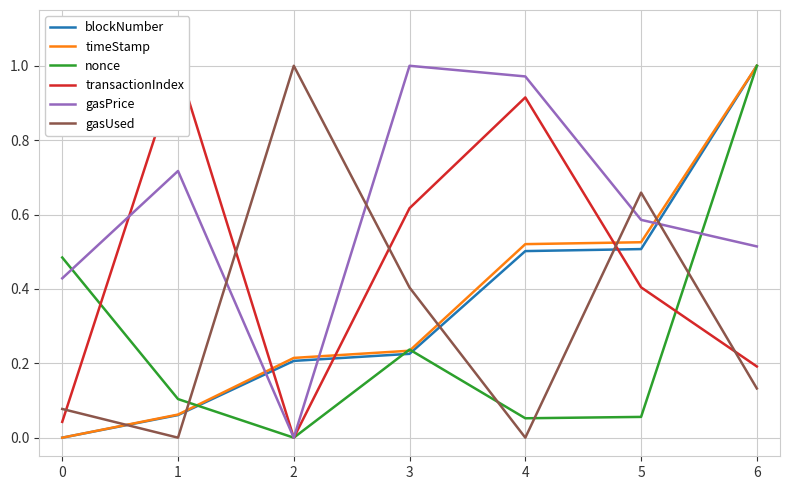

Is this an area chart (filled region under the line)?

No